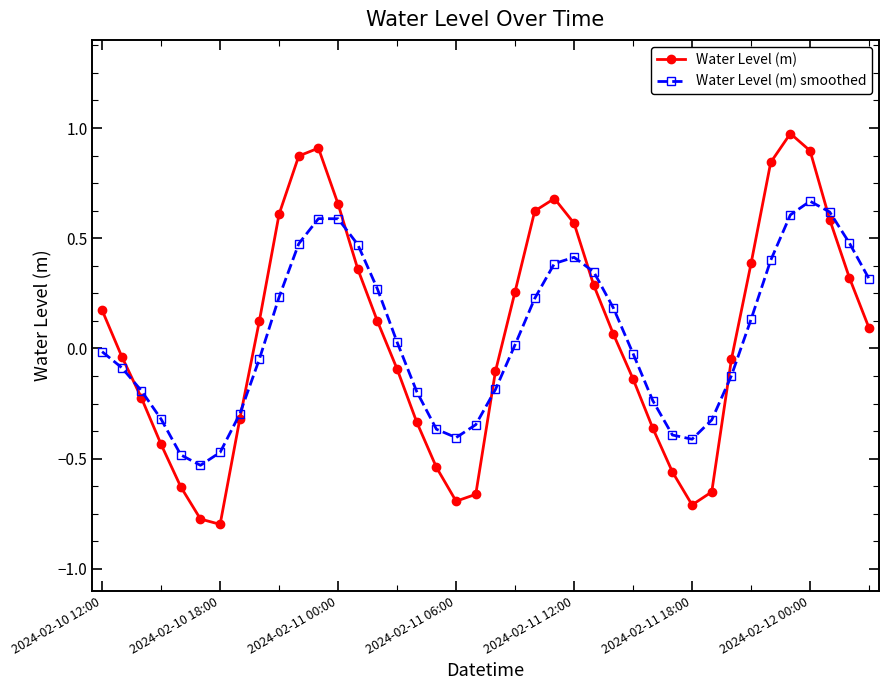

What is the maximum value shown in the chart?

1.0